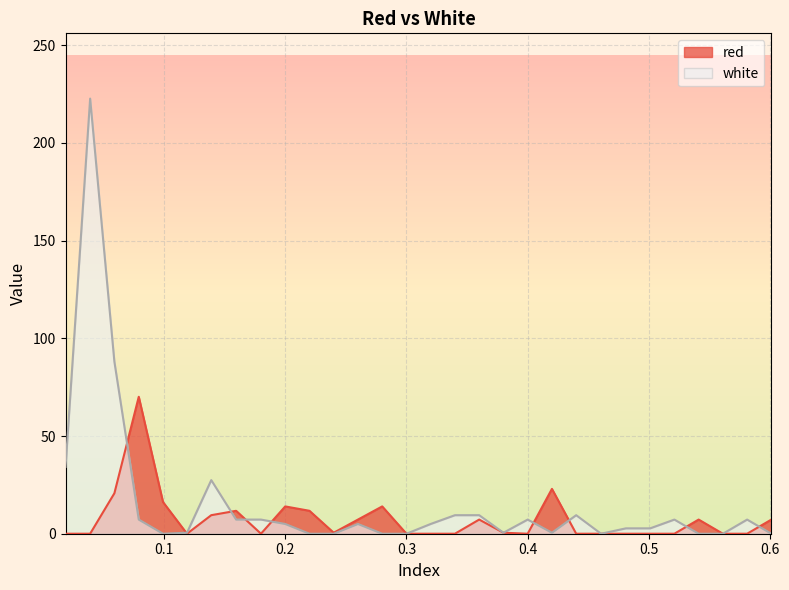

At which category does red reach its first local peak?

0.0792